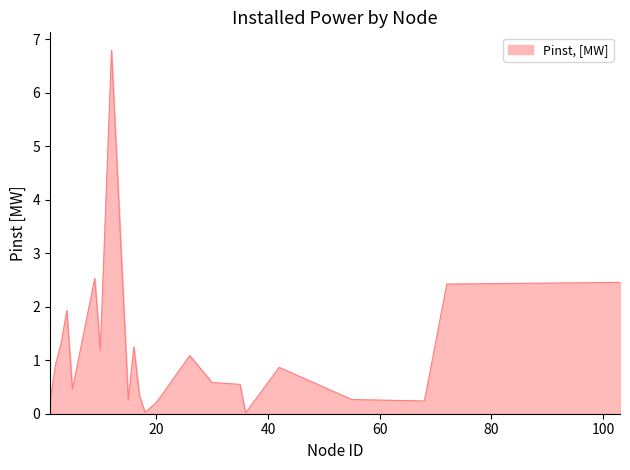

What is the maximum value shown in the chart?

6.8